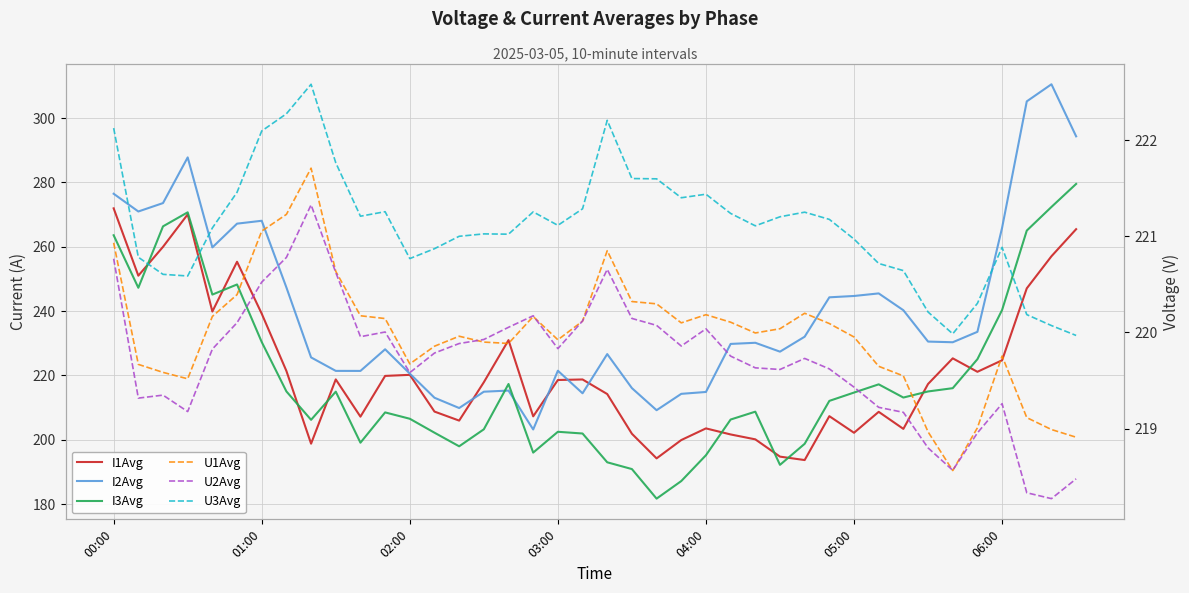

At how many categories does at least one series exceed 258?

11